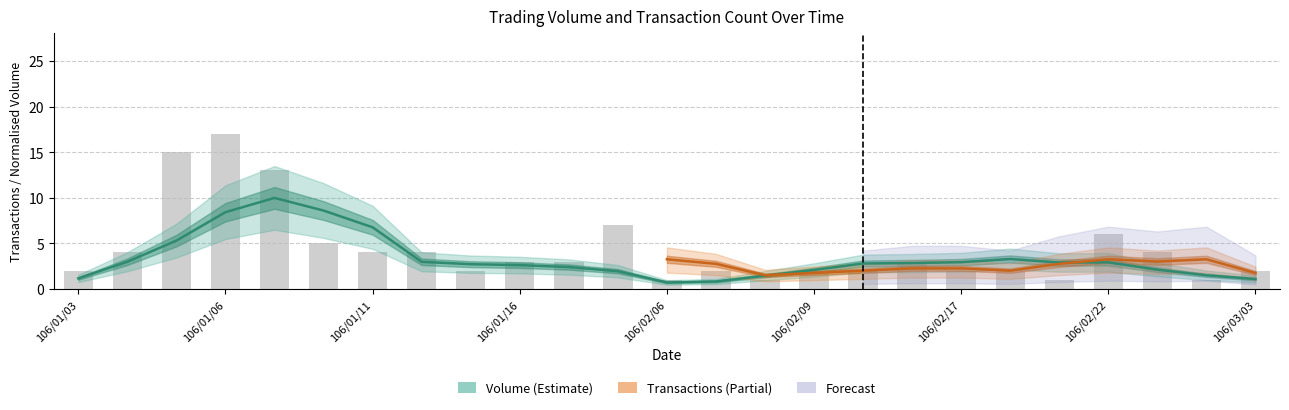

What is the difference between the values at 106/02/07 and 106/02/16?

1